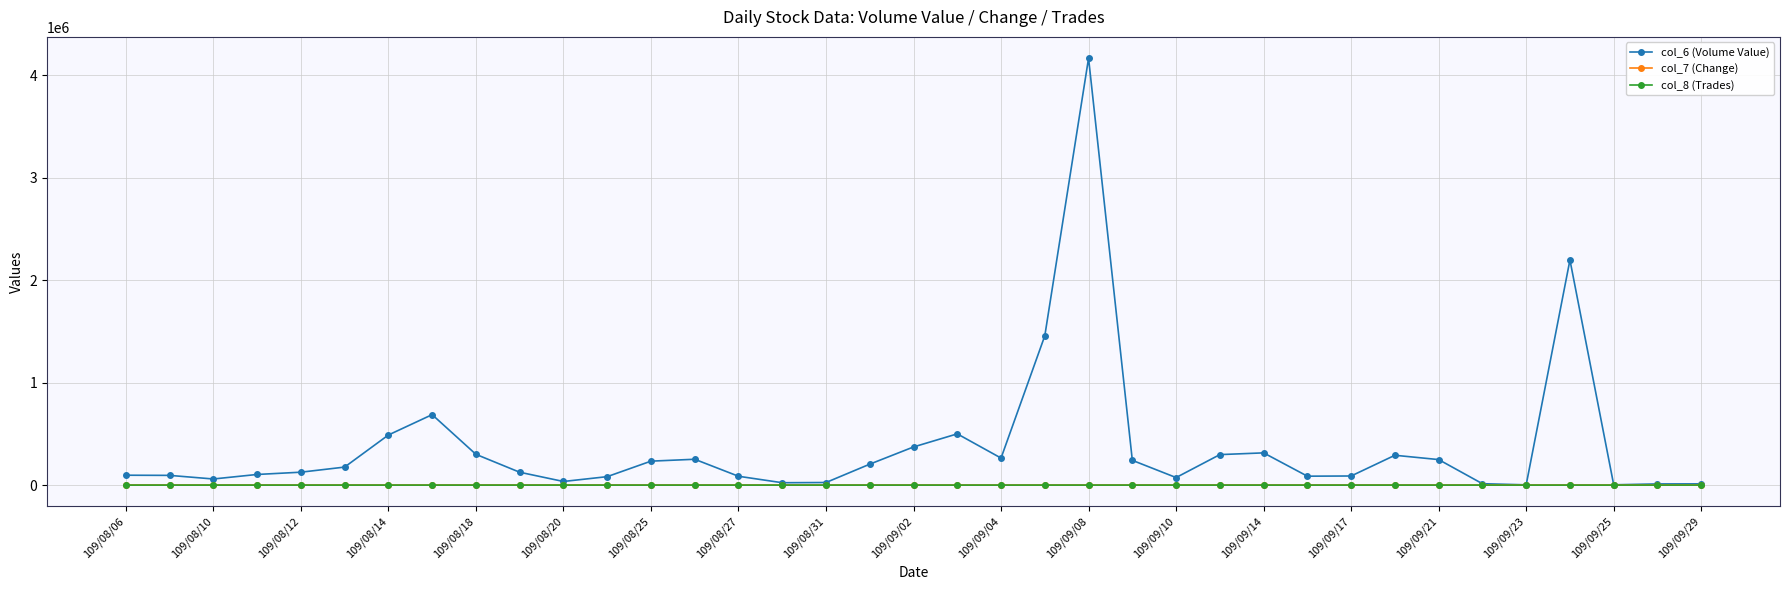

Which series has the largest total across all categories?

col_6 (Volume Value)